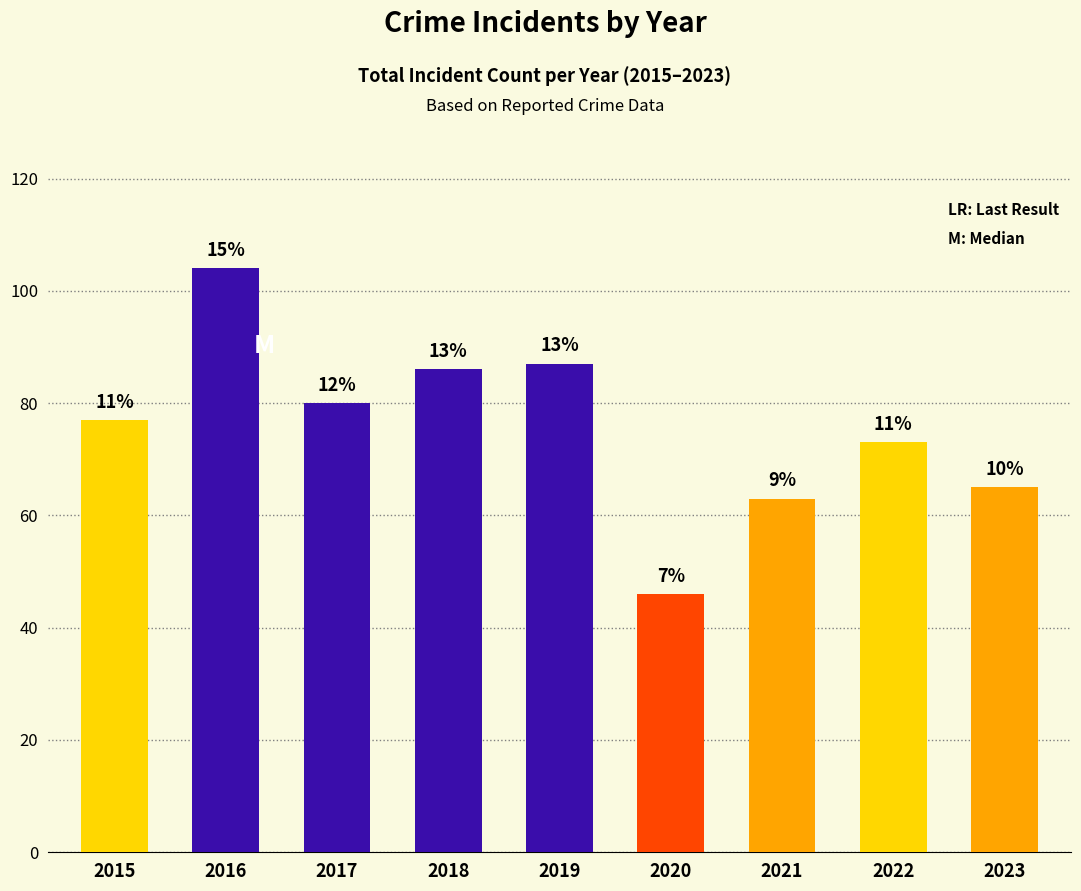

Read the value at 2016, to the nearest 10.

100